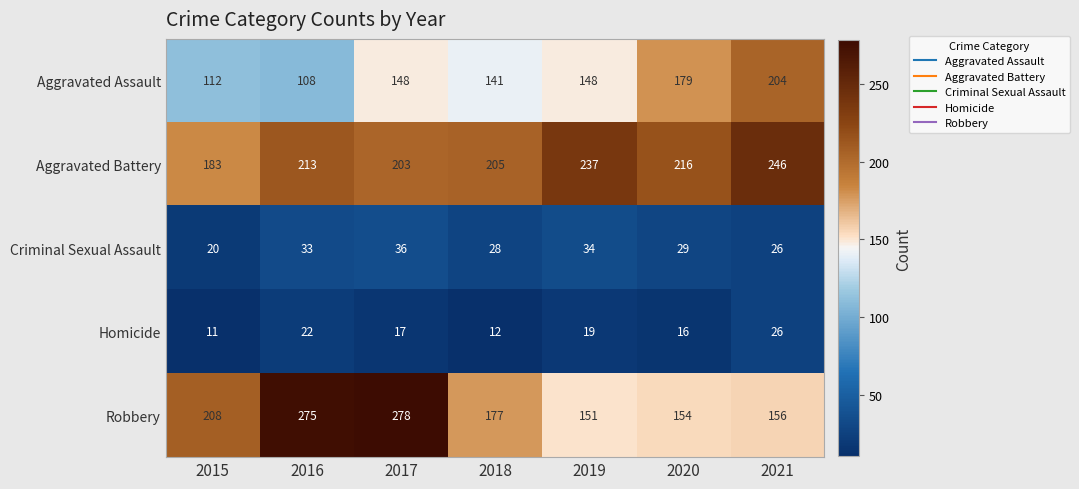

How many data points does each series have?

7